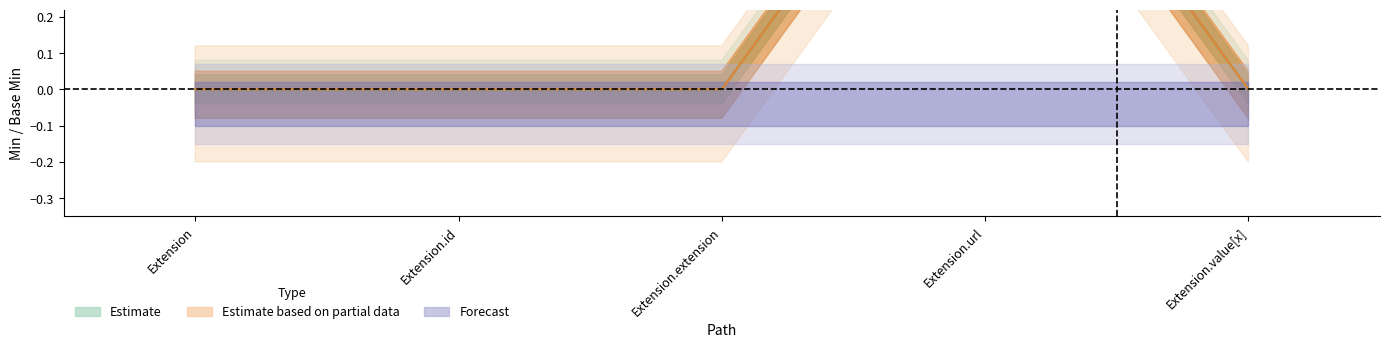

What is the spread (max minus min) of values at Extension.value[x]?

1